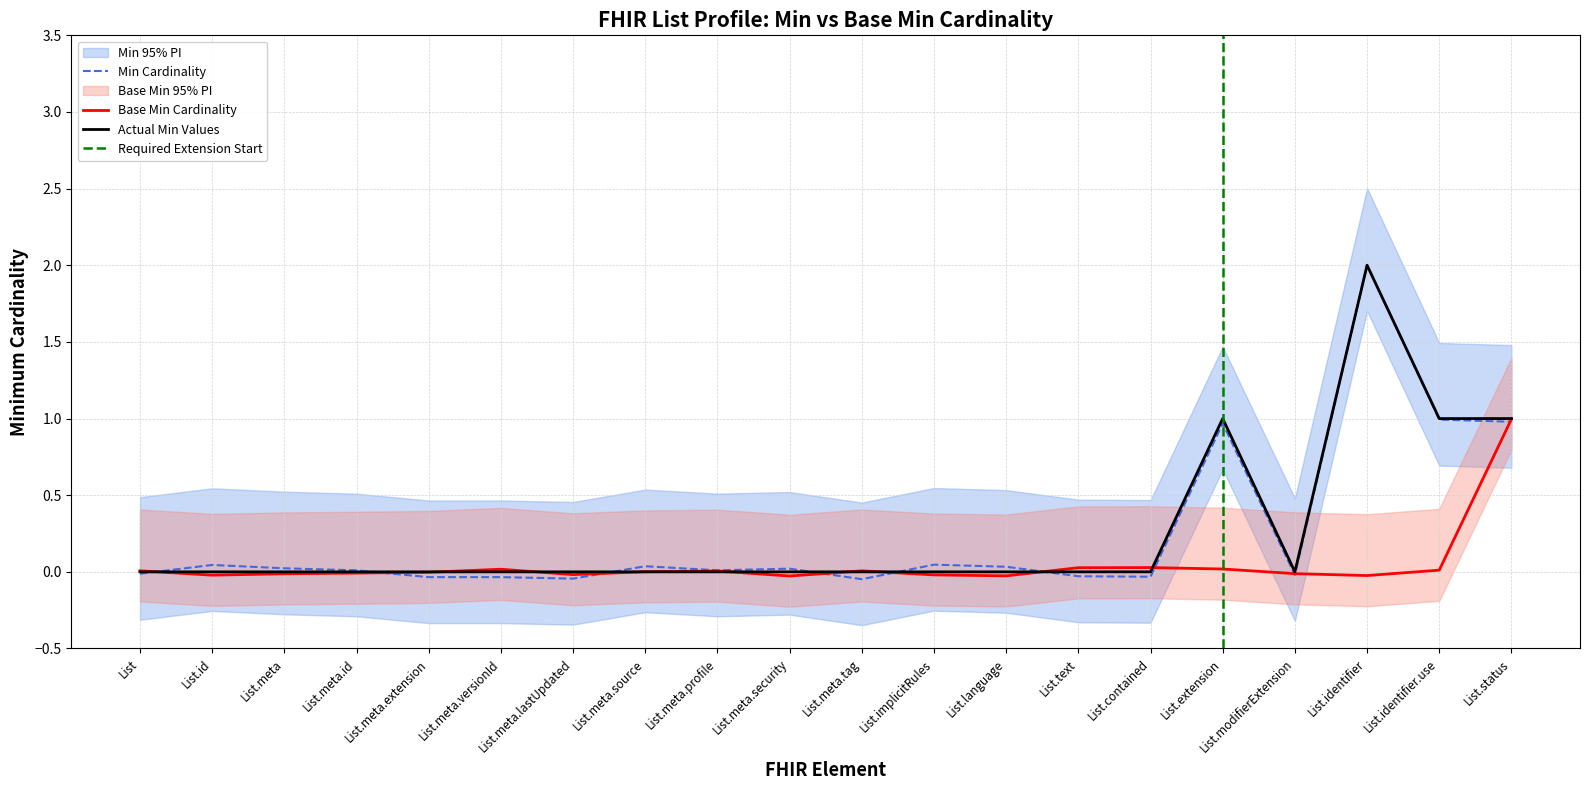

True or false: Min and Base Min cross at least once.

True